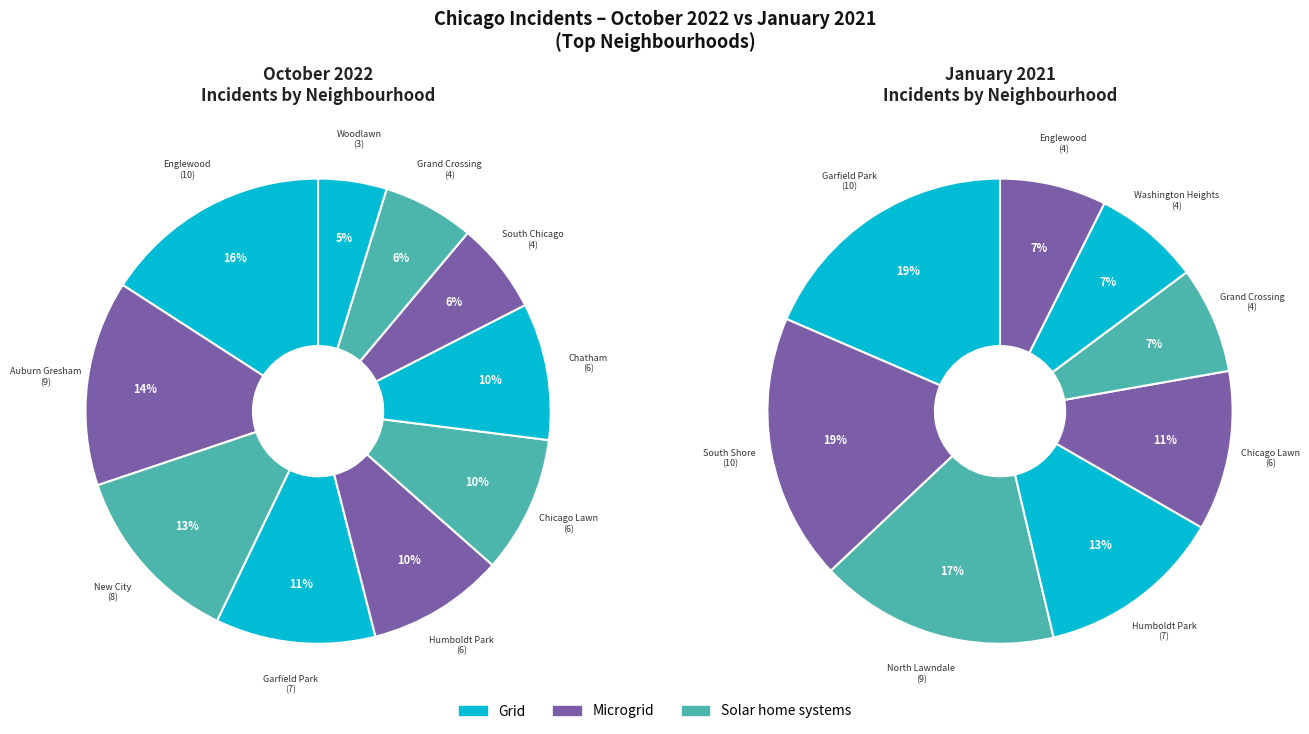

Between Washington Heights and Grand Crossing, which is larger?

Grand Crossing